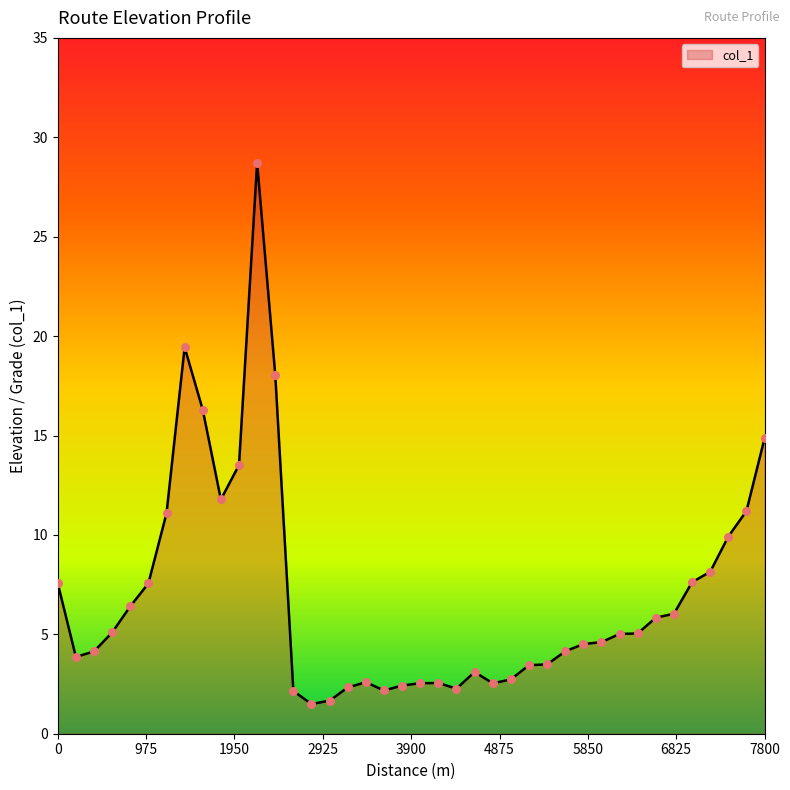

What is the maximum value shown in the chart?

28.7